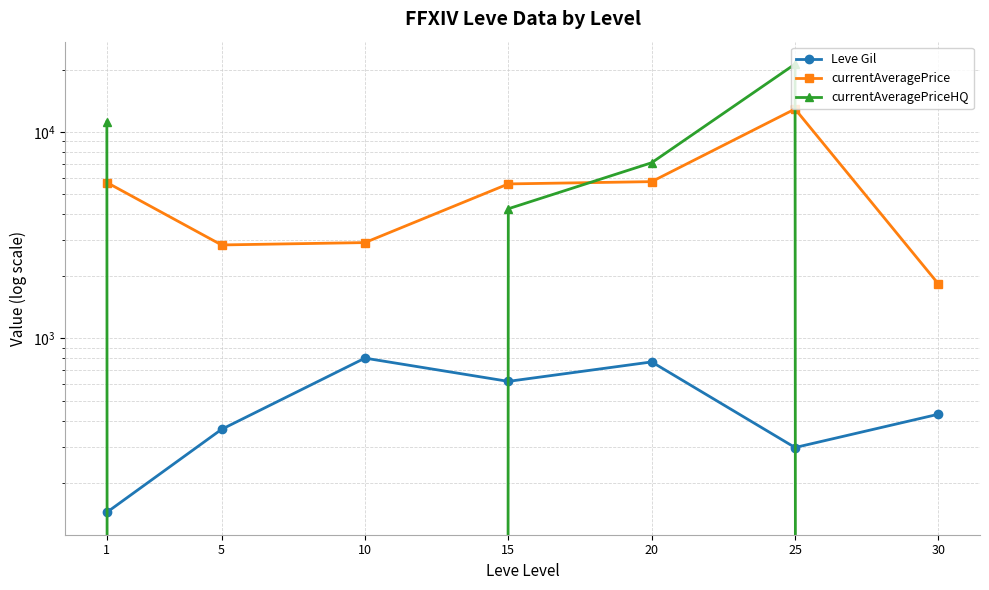

How many categories are shown in the chart?

7